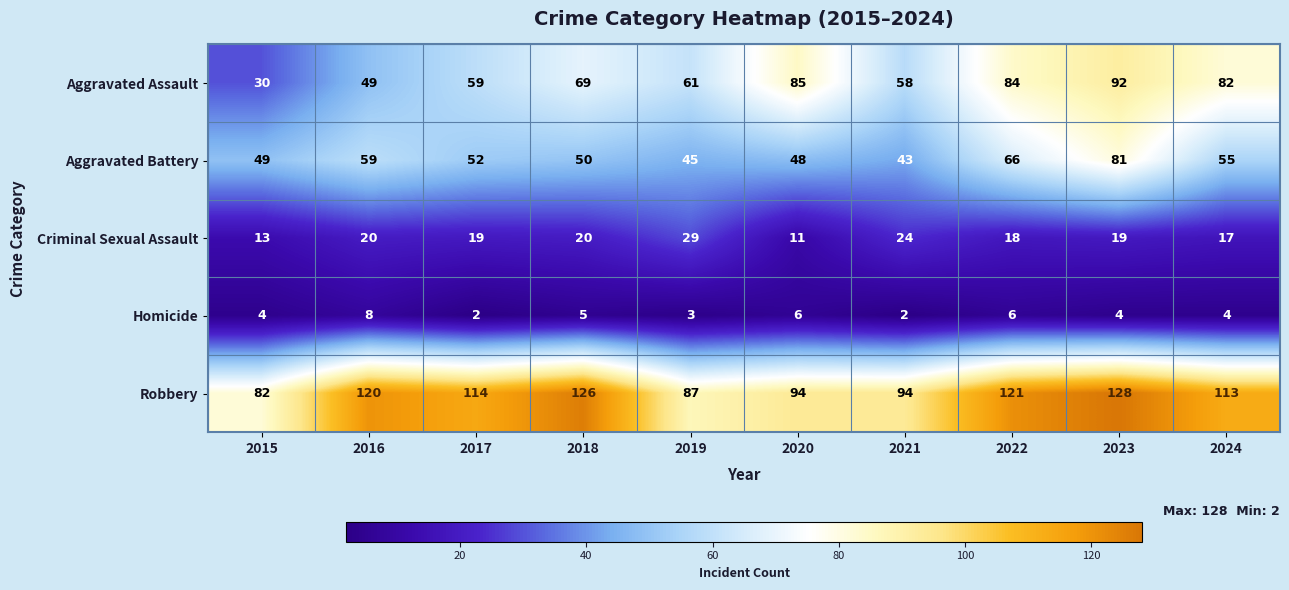

List the series in order of their peak value, lowest first.

Homicide, Criminal Sexual Assault, Aggravated Battery, Aggravated Assault, Robbery